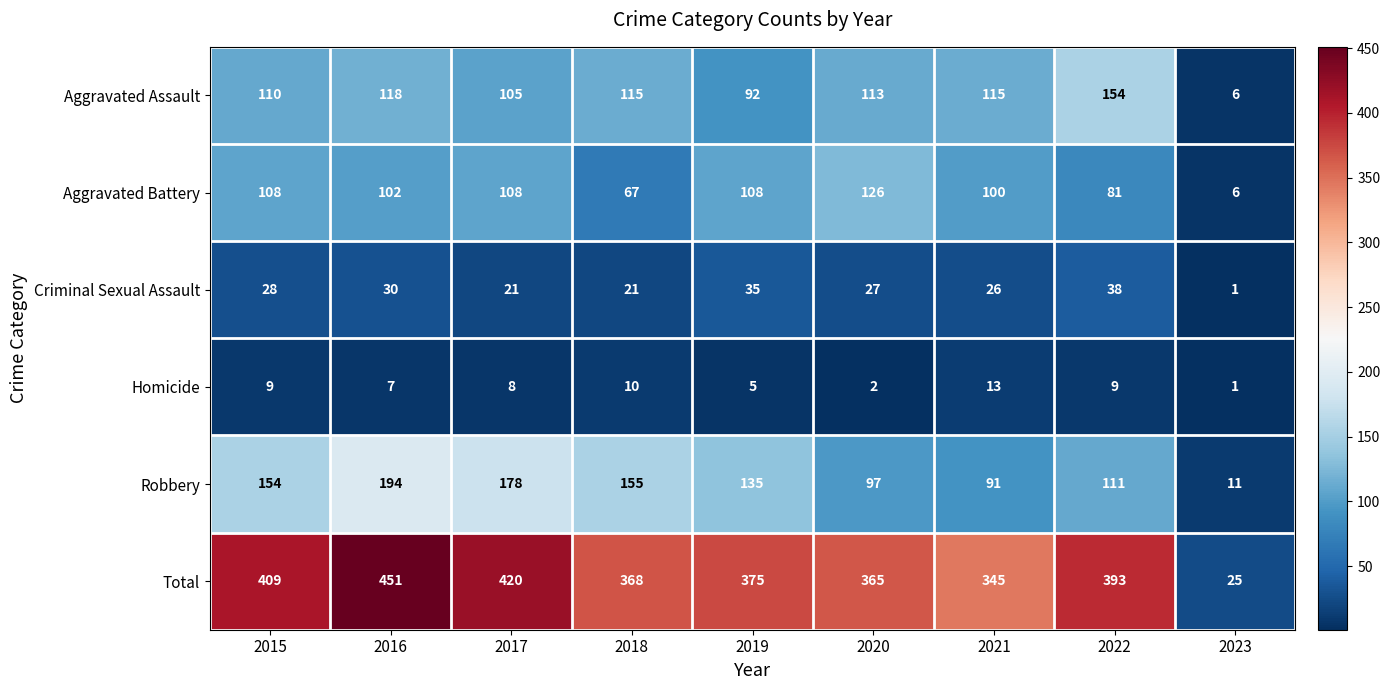

Which series has the widest spread of values?

Total